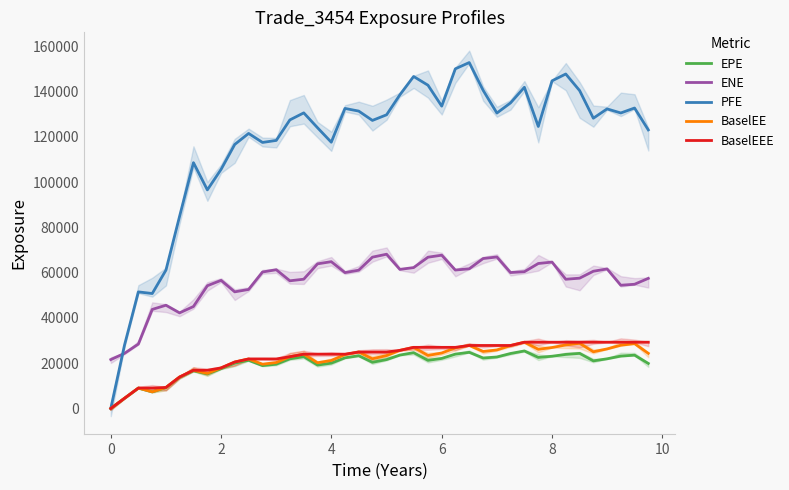

Rank the series by their maximum value, from lowest to highest.

EPE, BaselEE, BaselEEE, ENE, PFE